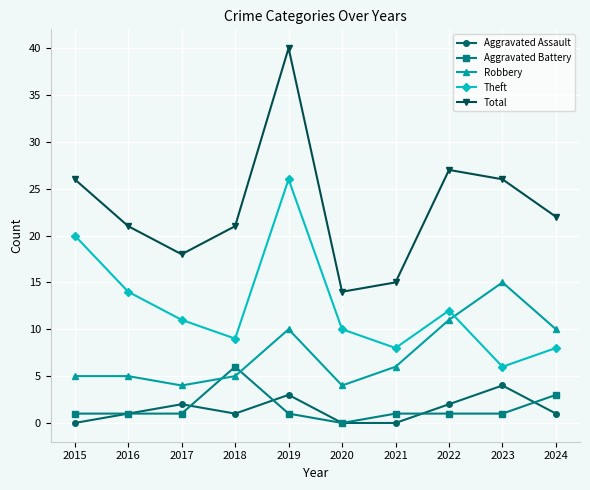

True or false: Aggravated Battery and Total cross at least once.

False